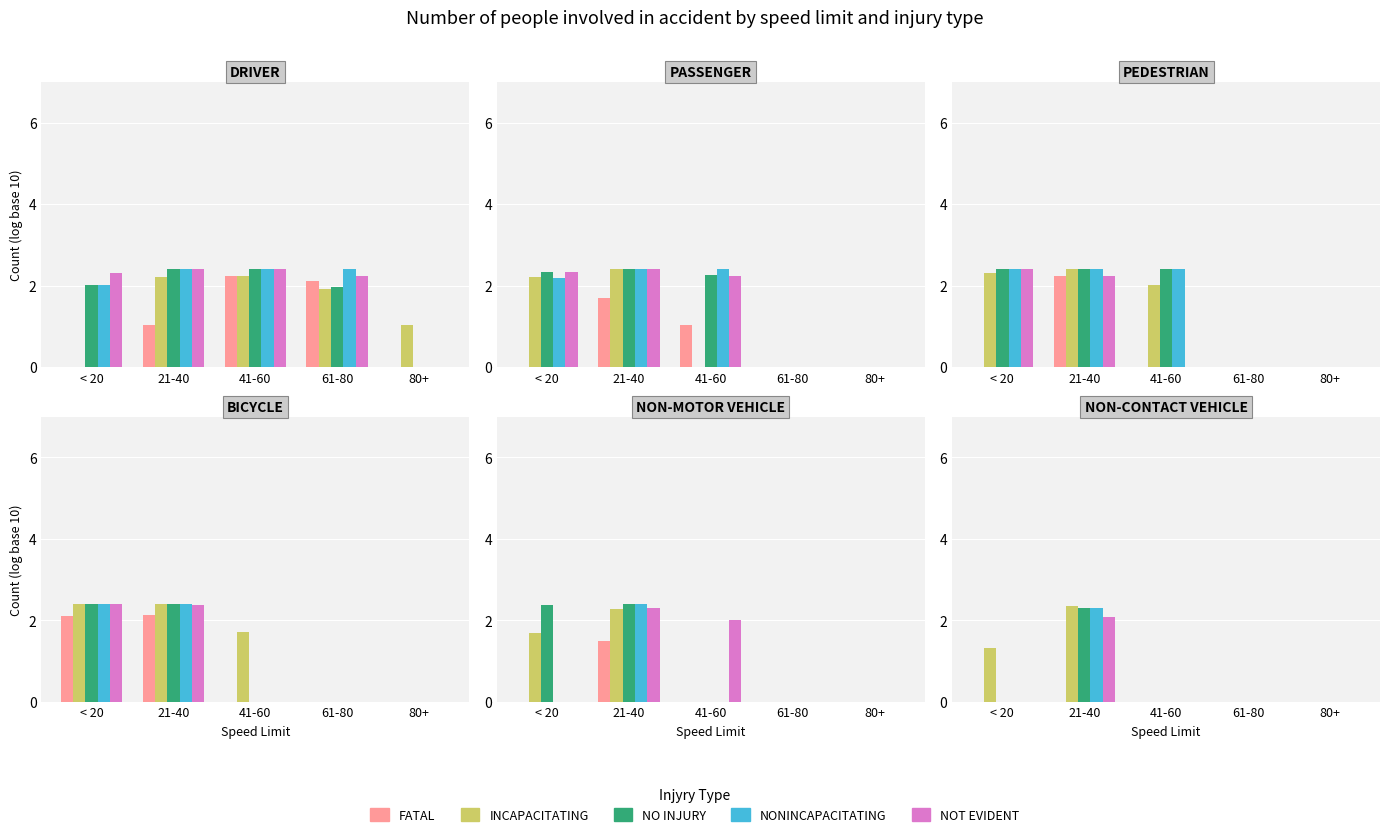

What is the label of the 2nd bar from the left?

21-40